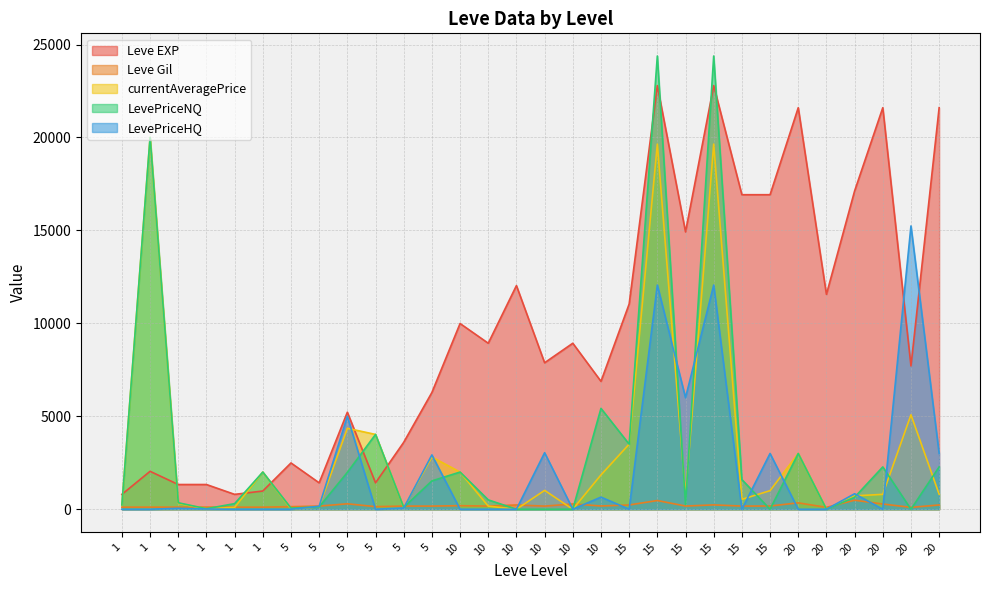

True or false: currentAveragePrice has a value of 807 at 20.

True